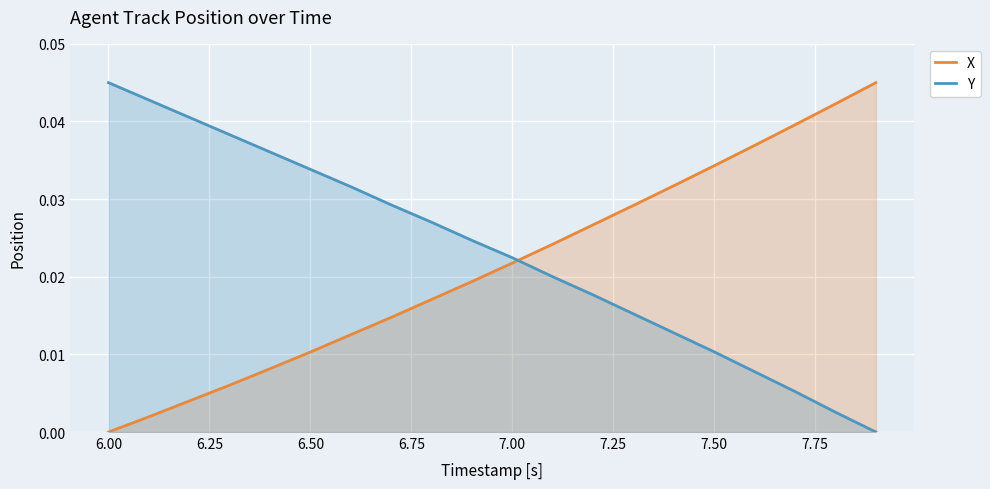

What is the sum of all Y values?

0.5